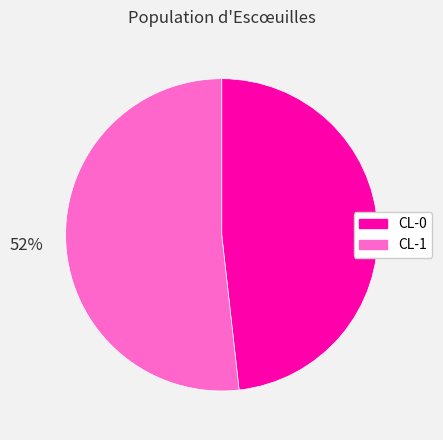

Rank the categories by value from lowest to highest.

CL-0, CL-1